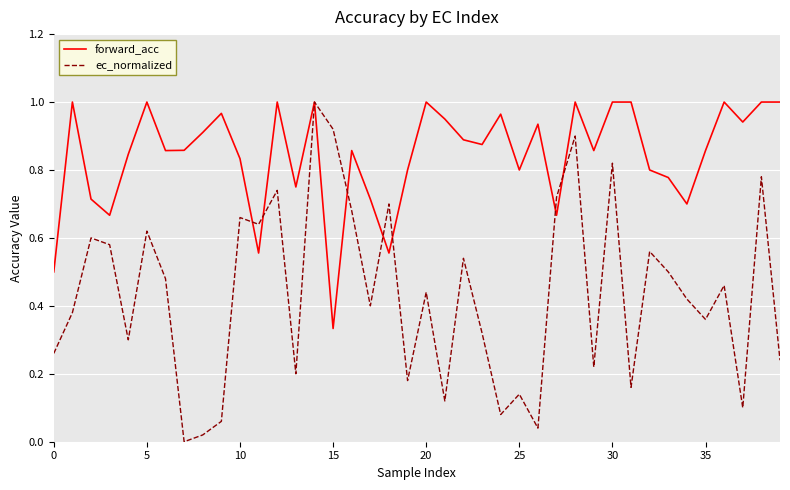

After their last crossing, which series has the higher values: ec_normalized or forward_acc?

forward_acc